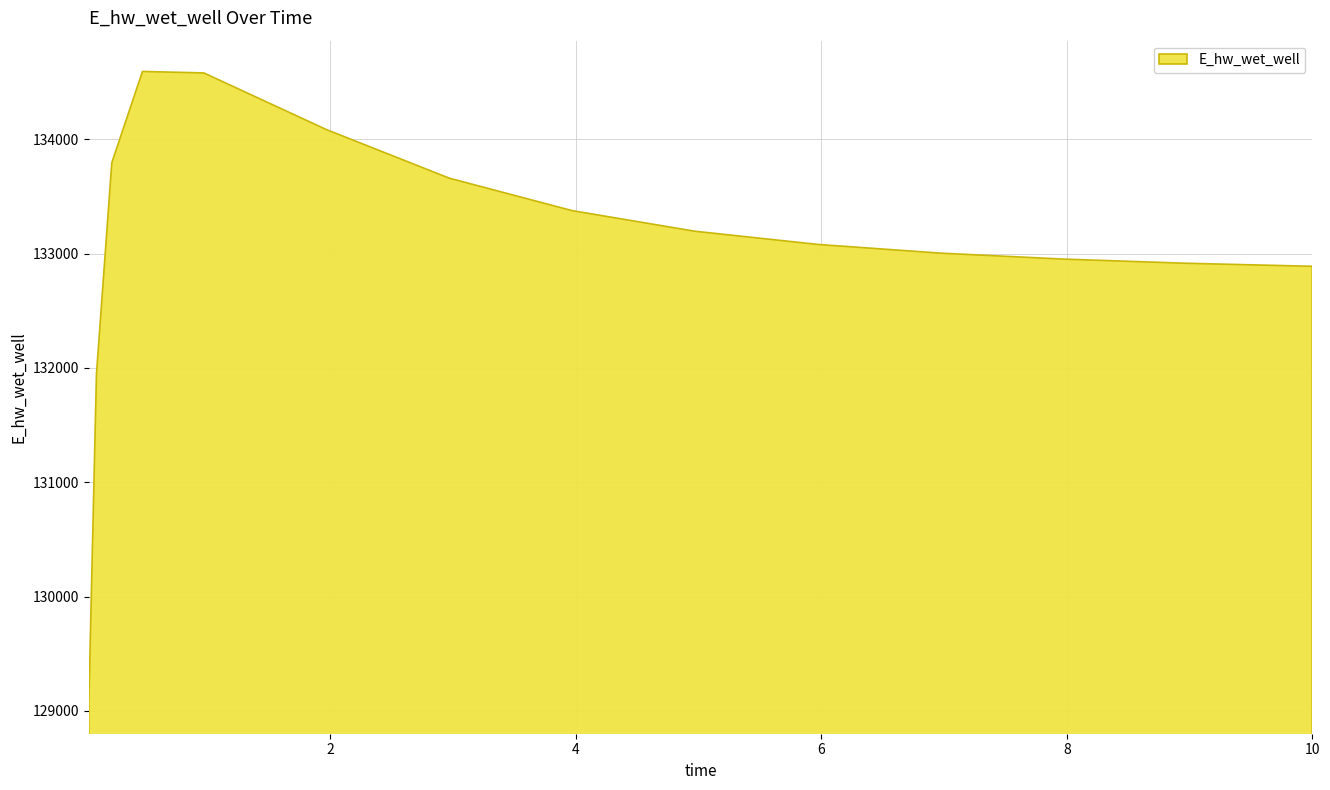

What is the difference between the maximum and second lowest values?

2647.9